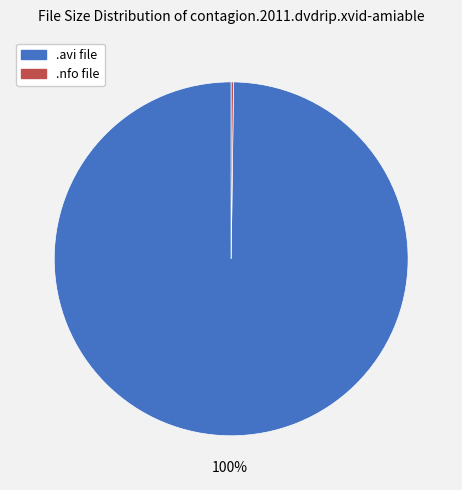

To the nearest percent, what is the difference between the largest and smallest slice percentages?

100%